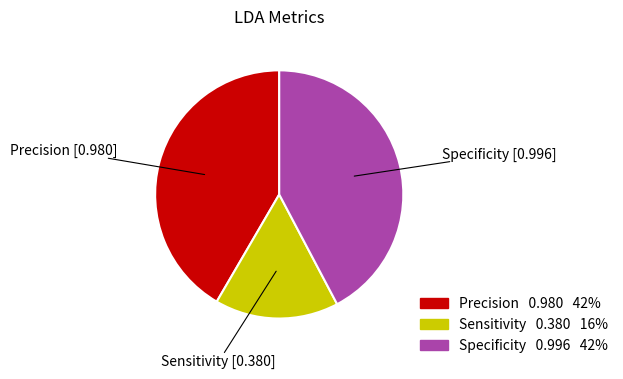

Does any single category account for the majority?

No